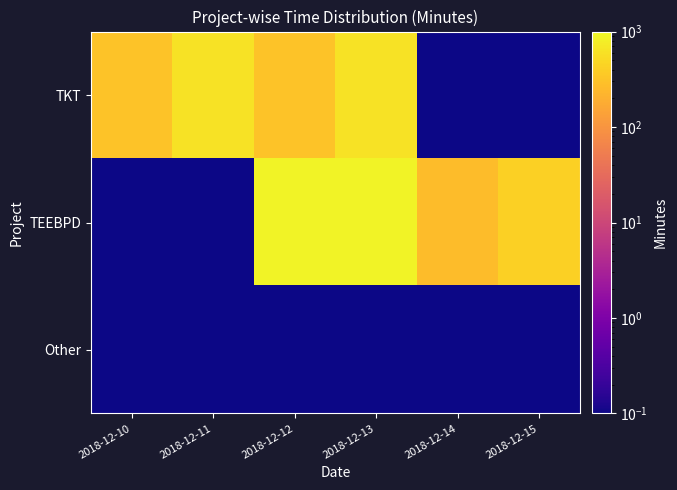

Reading right to left, what are all the values shown in this chart?

TKT: 2018-12-15=0.1	2018-12-14=0.1	2018-12-13=610.0	2018-12-12=315.0	2018-12-11=610.0	2018-12-10=315.0
TEEBPD: 2018-12-15=420.0	2018-12-14=265.0	2018-12-13=867.0	2018-12-12=867.0	2018-12-11=0.1	2018-12-10=0.1
Other: 2018-12-15=0.1	2018-12-14=0.1	2018-12-13=0.1	2018-12-12=0.1	2018-12-11=0.1	2018-12-10=0.1